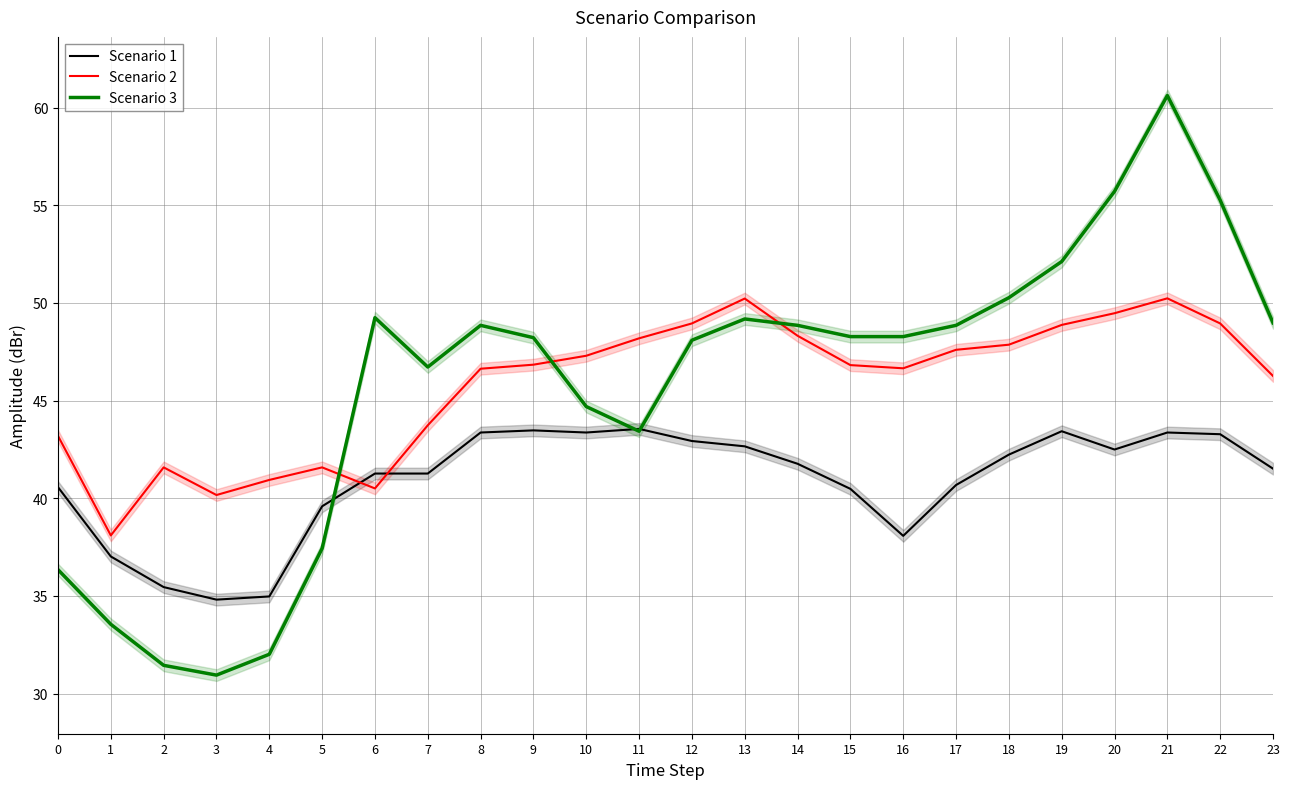

What is the maximum value shown in the chart?

60.6